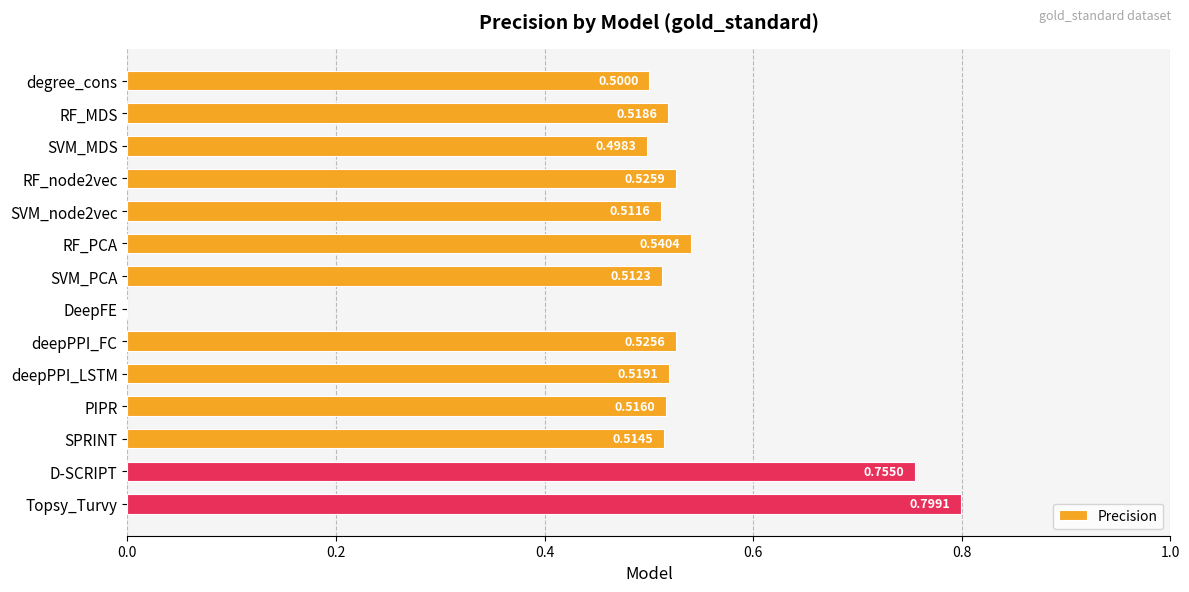

What is the sum of all values?

7.2